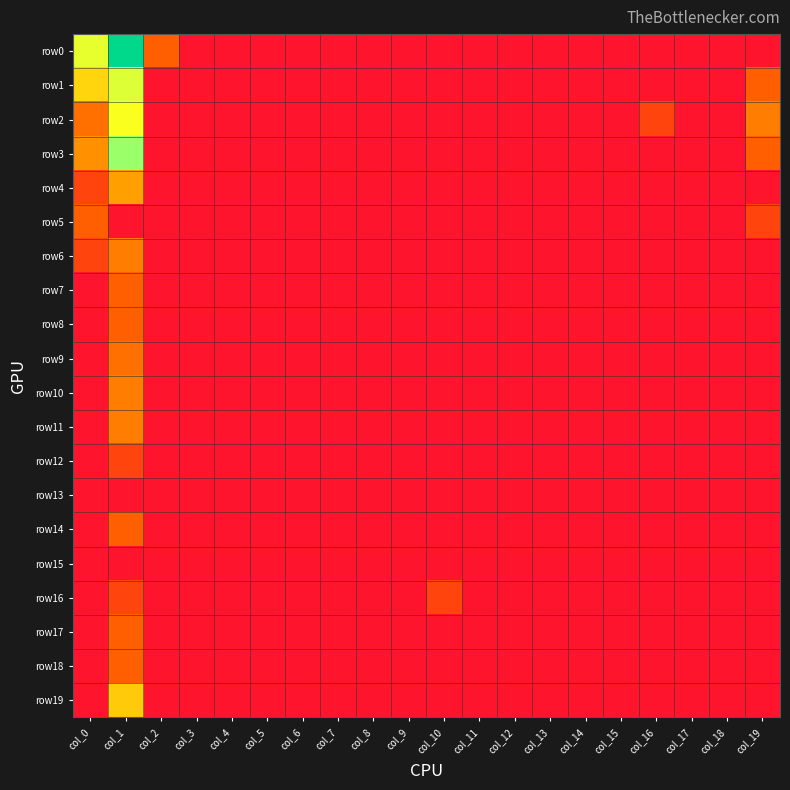

Which series changed the most between col_0 and col_2?

row1